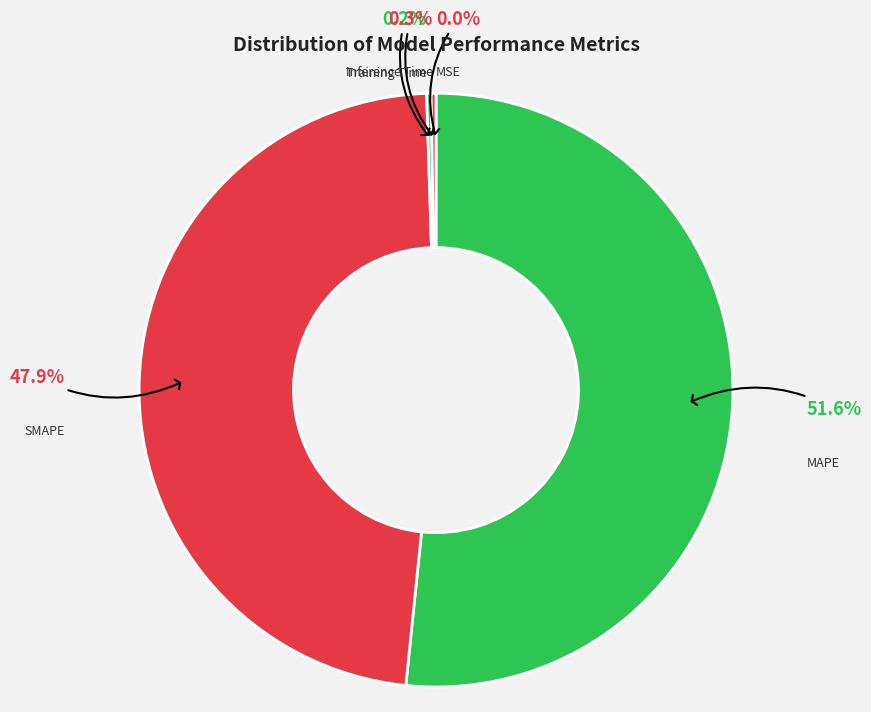

Which slice is the largest?

MAPE